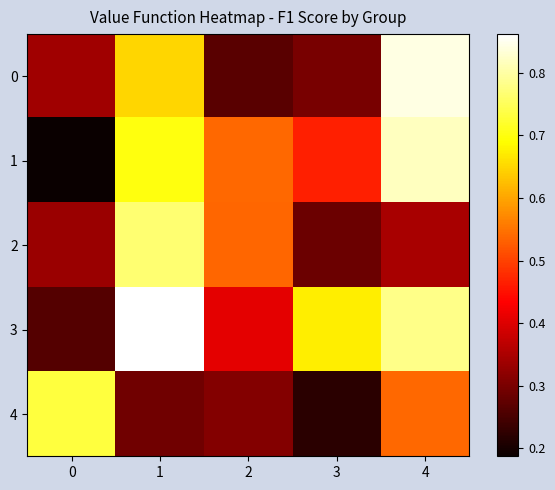

What is the total value across all series at 3?

1.9